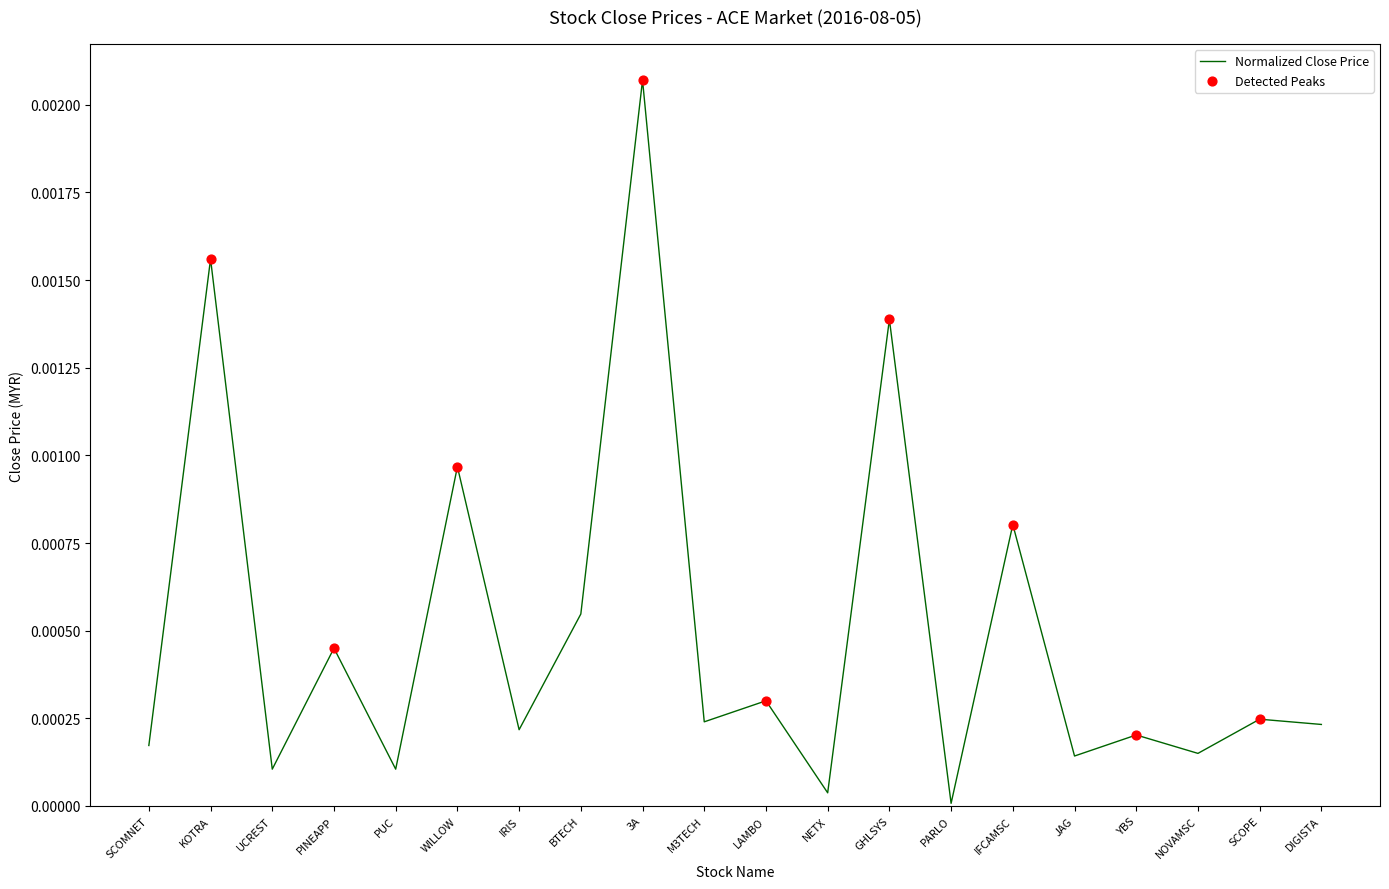

Between PUC and SCOMNET, which is larger?

SCOMNET